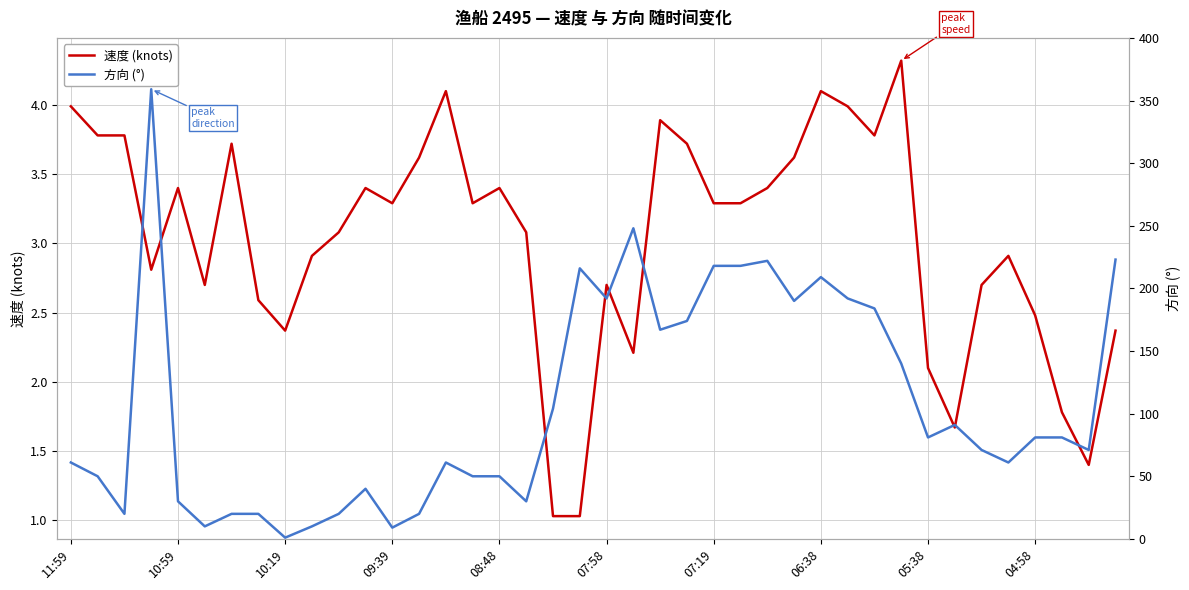

Rank the series by their average value, from highest to lowest.

方向 (°), 速度 (knots)